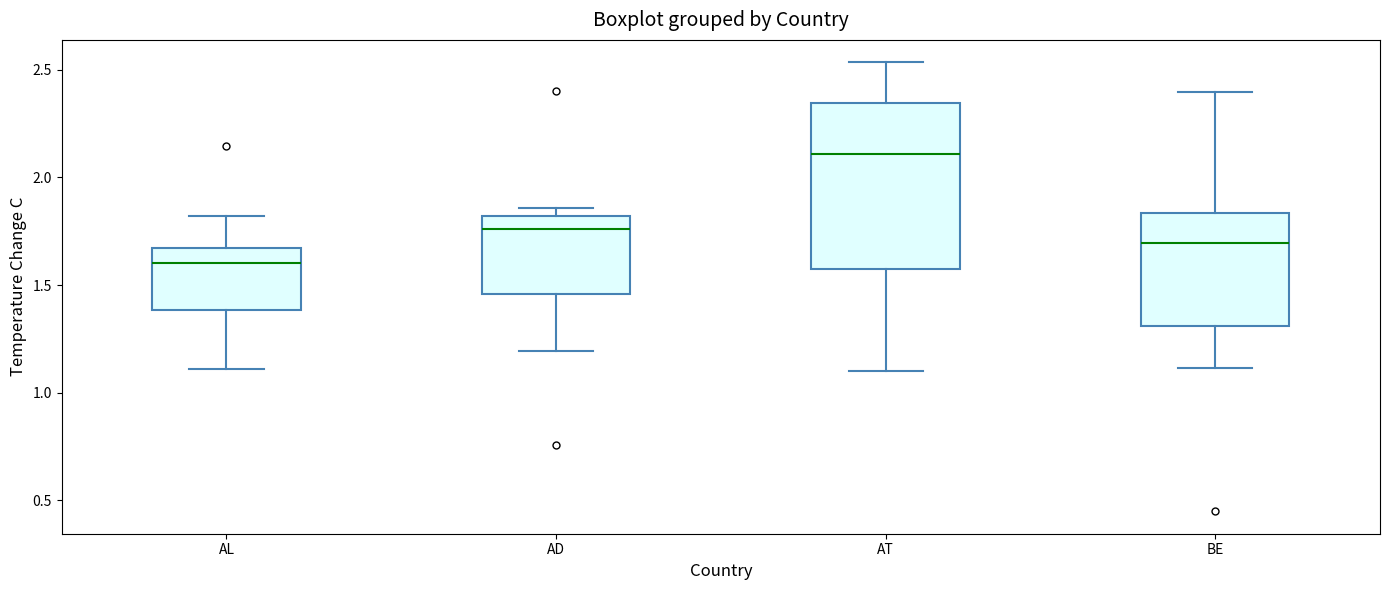

Reading left to right, transcribe this box plot: for each box, give where its median line is, the range the box spans, and where its two whiskers end, as read against the y-axis. The values are not printed on the chart, so give them approximately, as read against the axis.

AL: median 1.60, box 1.40 to 1.65, whiskers 1.10 to 1.80
AD: median 1.75, box 1.45 to 1.80, whiskers 1.20 to 1.85
AT: median 2.10, box 1.60 to 2.35, whiskers 1.10 to 2.55
BE: median 1.70, box 1.30 to 1.85, whiskers 1.10 to 2.40